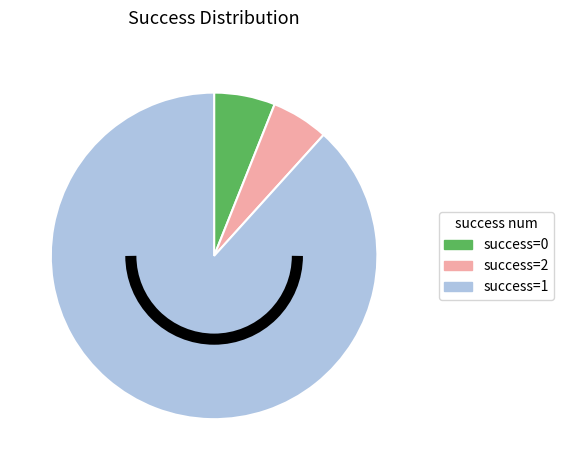

Is the sum of success=0 and success=2 greater than half?

No